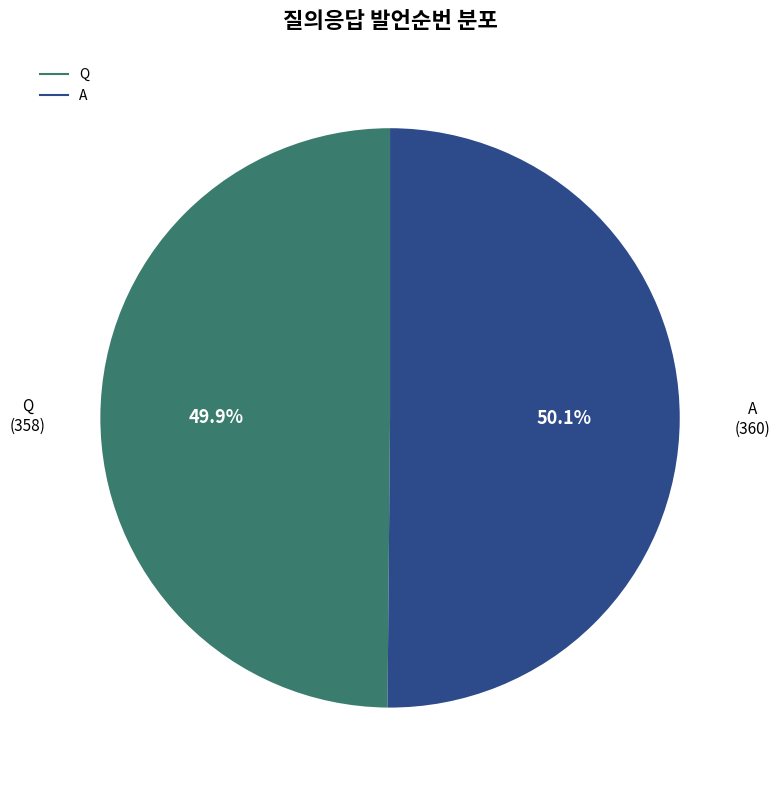

To the nearest percent, what percentage of the pie is Q?

50%